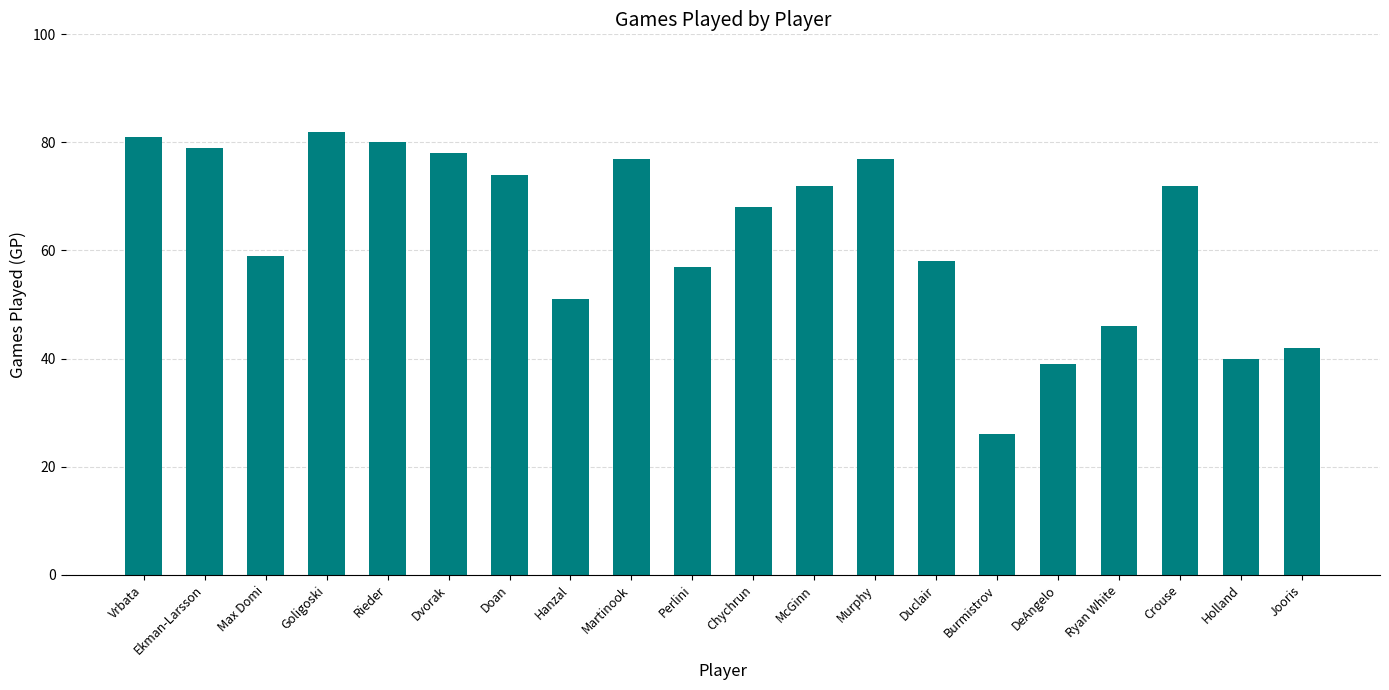

What is the sum of the values at Perlini and Hanzal?

108